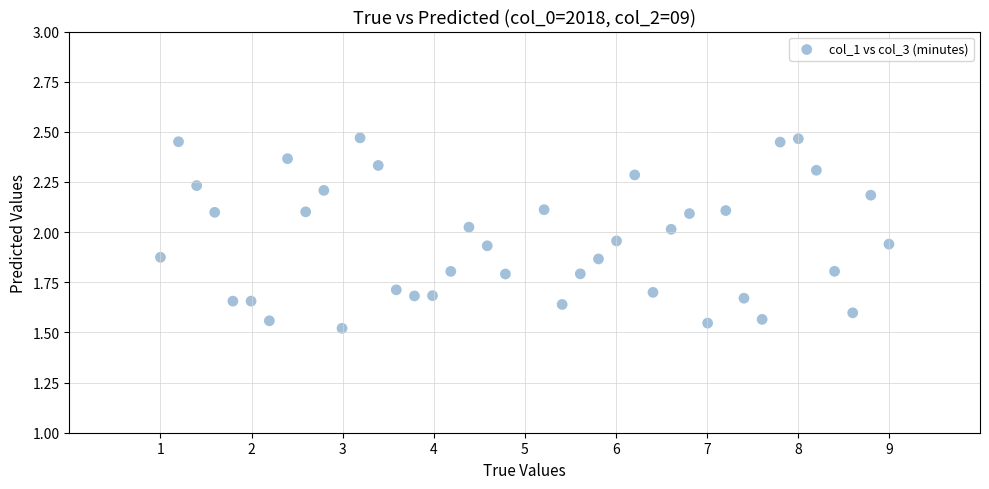

What is the range of Y values (max minus min)?

0.9